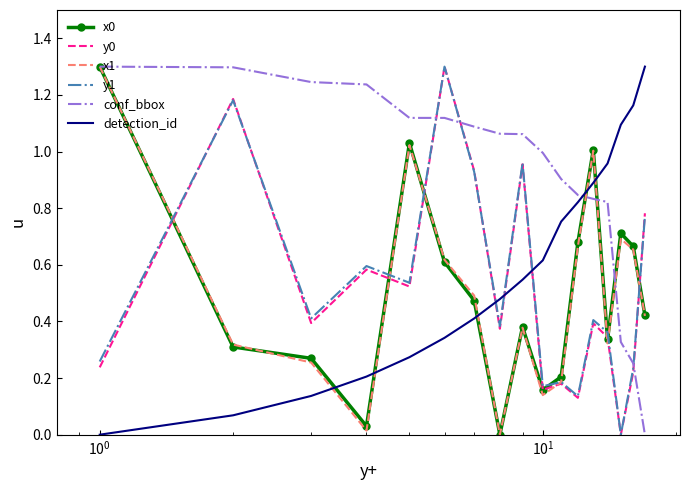

True or false: detection_id and x0 cross at least once.

True